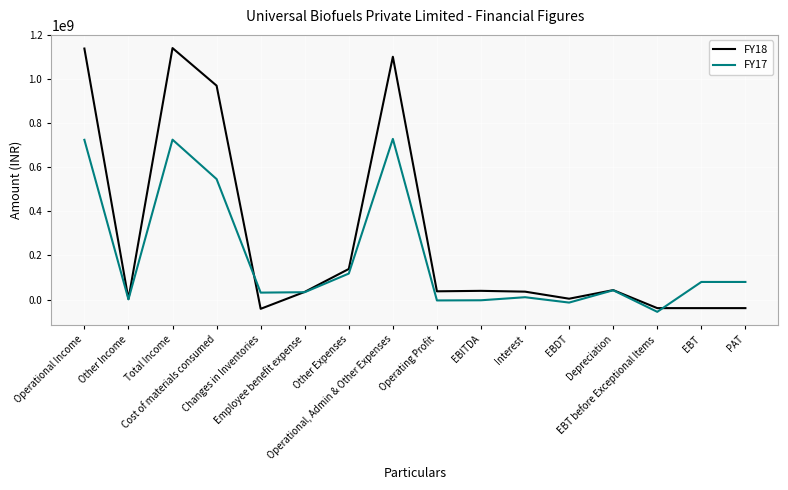

Which series has the largest range (max minus min)?

FY18